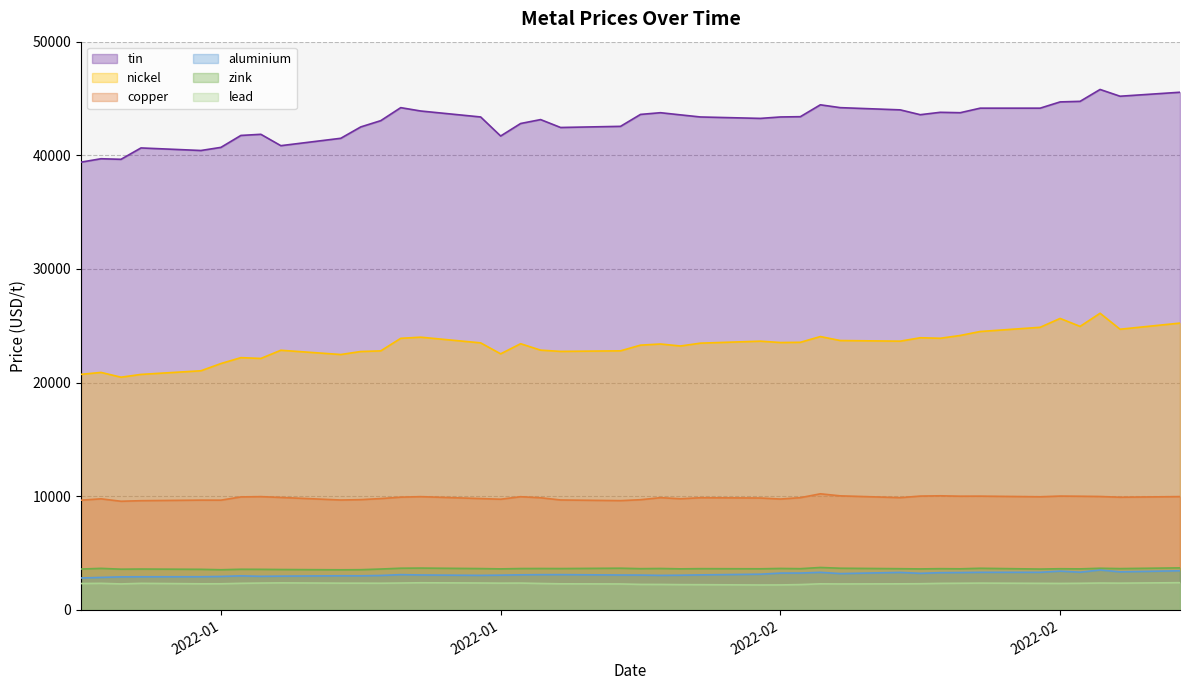

What are all the series names shown in the legend?

tin, nickel, copper, aluminium, zink, lead